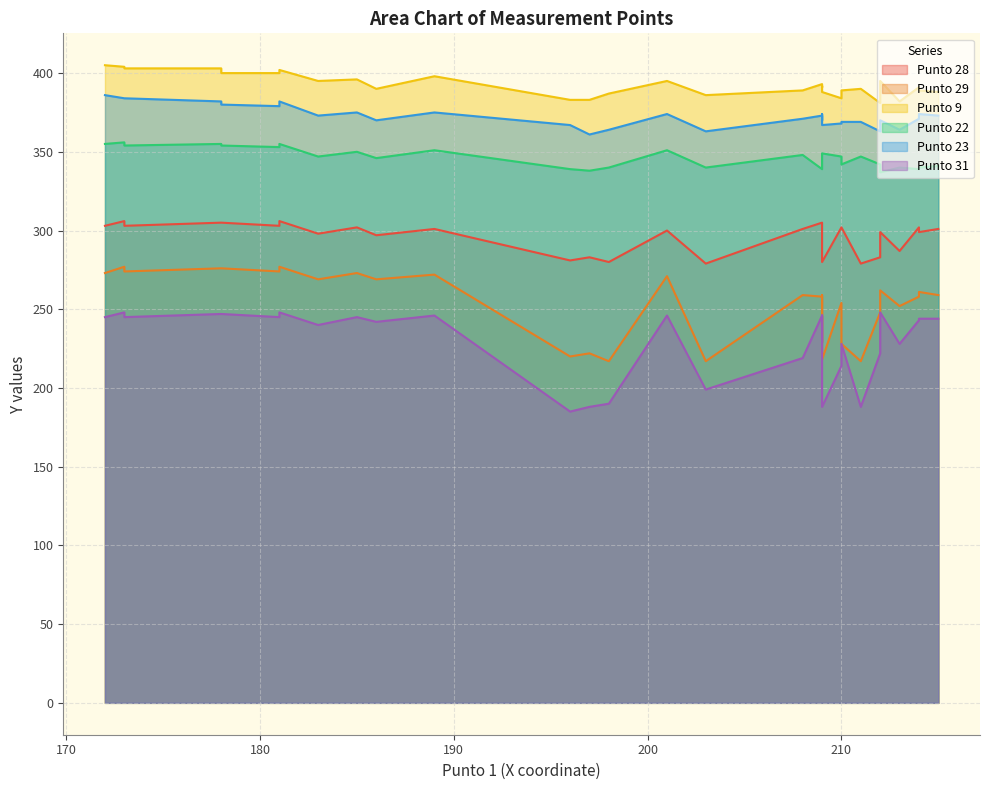

What is the average value of the Punto 9 series?

392